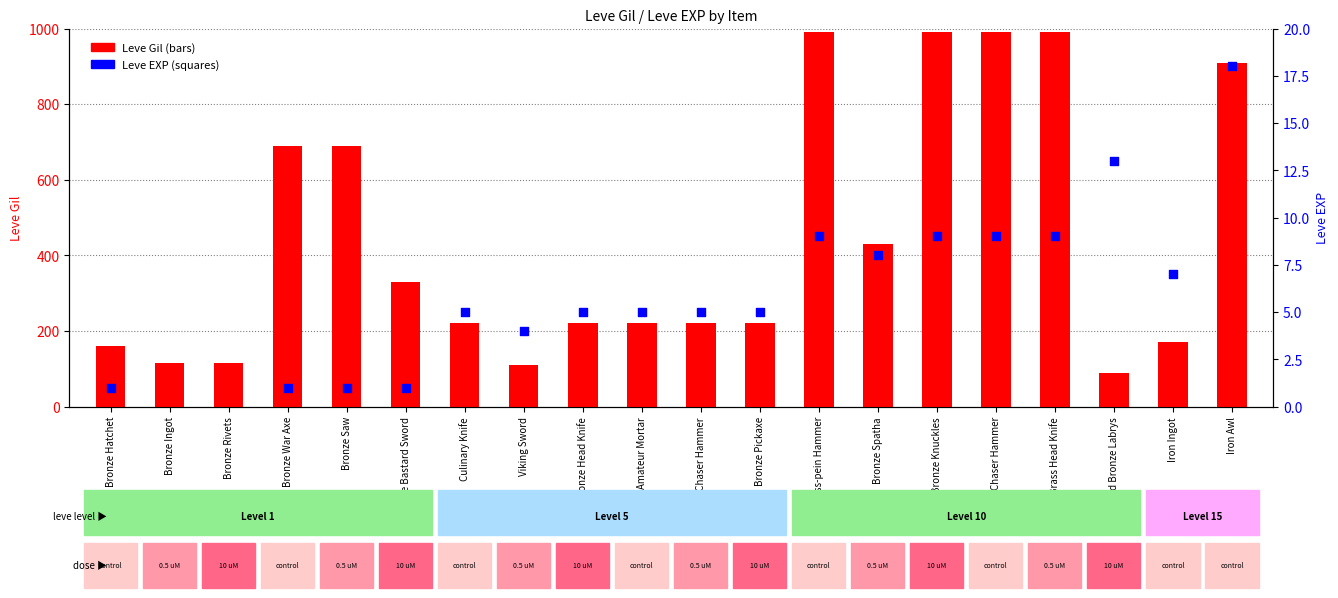

Which series reaches the maximum Y coordinate?

Leve Gil